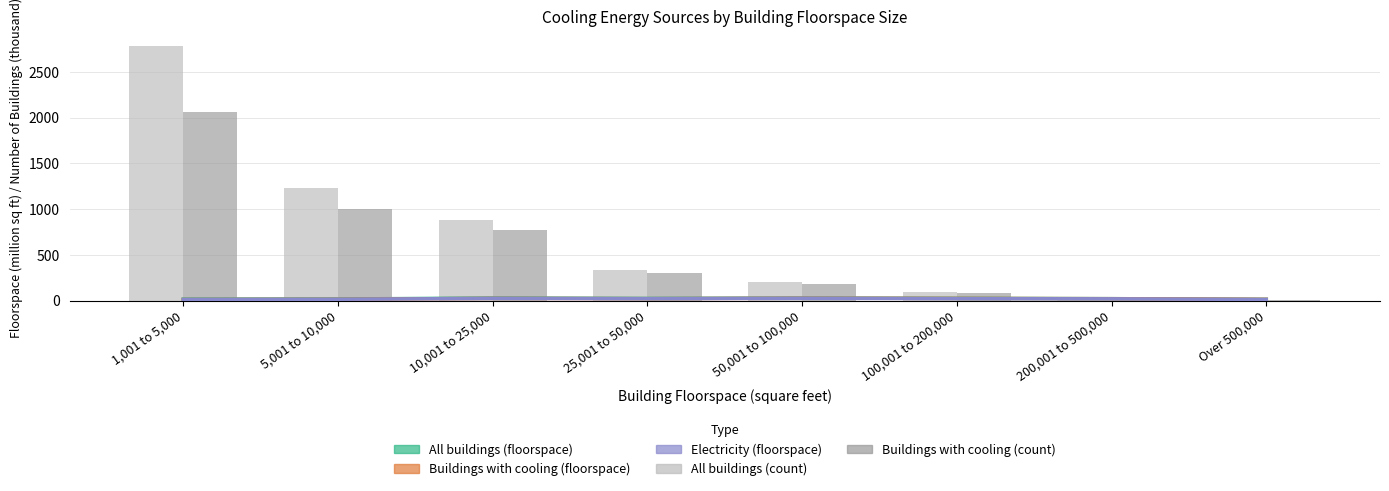

At which category is the sum across all series the highest?

1,001 to 5,000